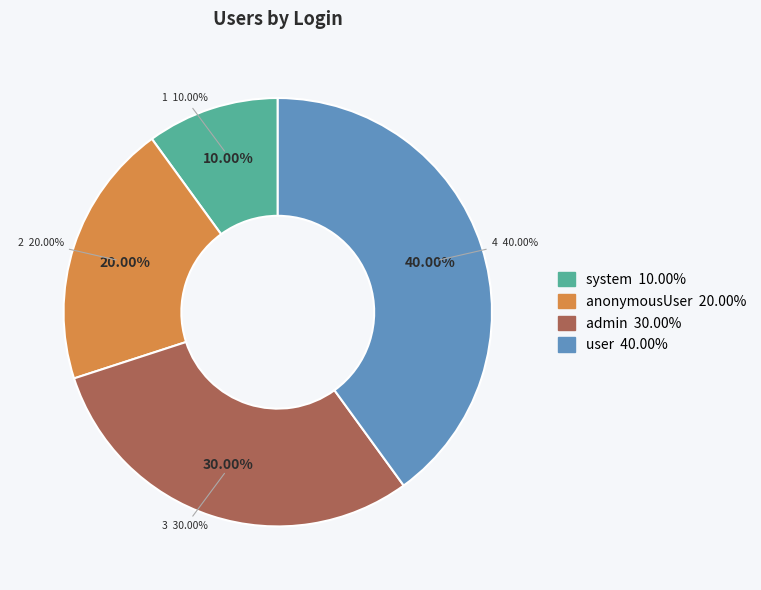

Is it true that user is 40% of the pie?

True